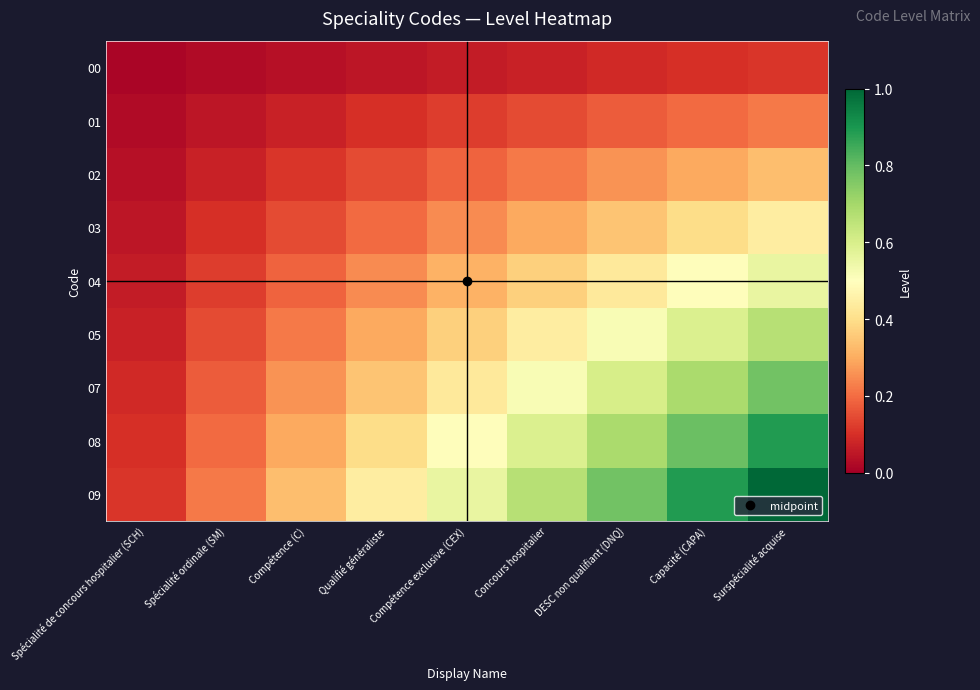

Rank the series at Surspécialité acquise from lowest to highest value.

00, 01, 02, 03, 04, 05, 07, 08, 09